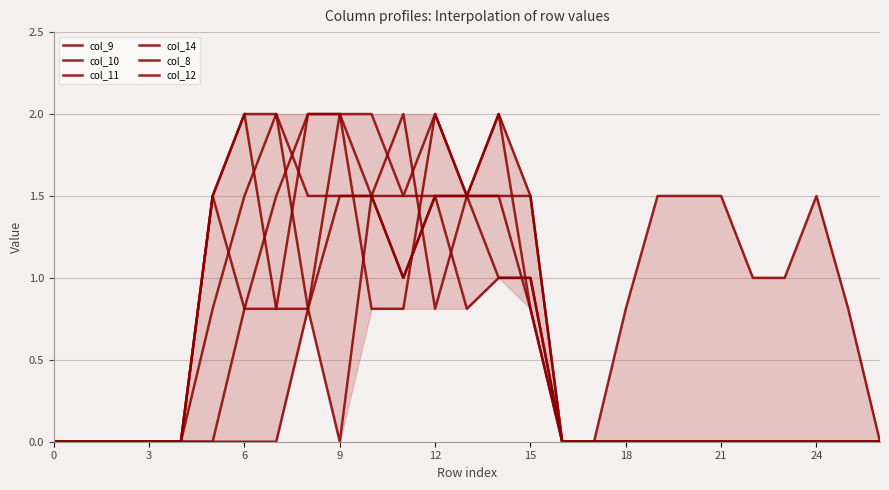

How many lines are shown in the chart?

6